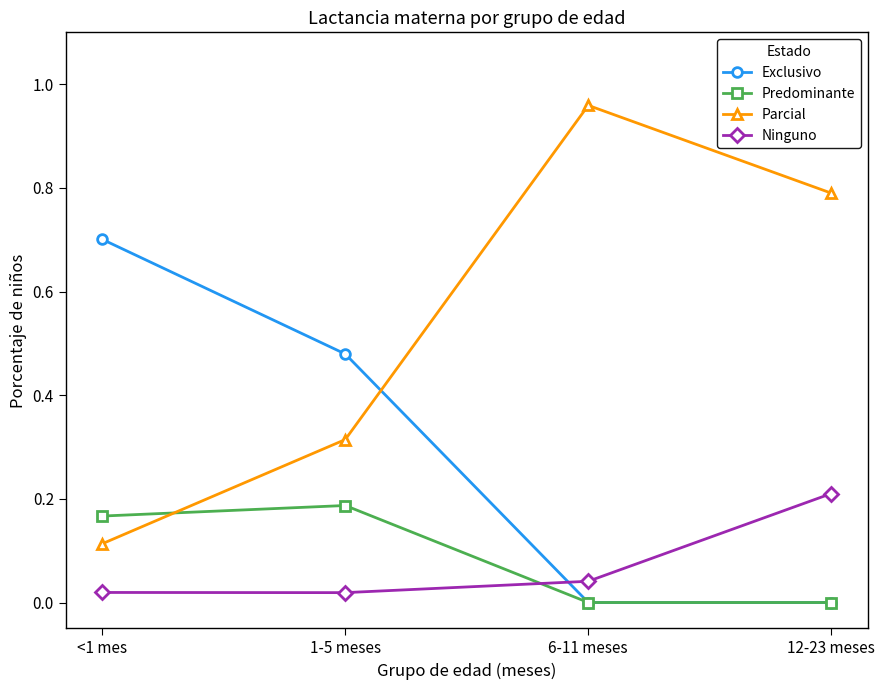

Does the chart have visible grid lines?

No